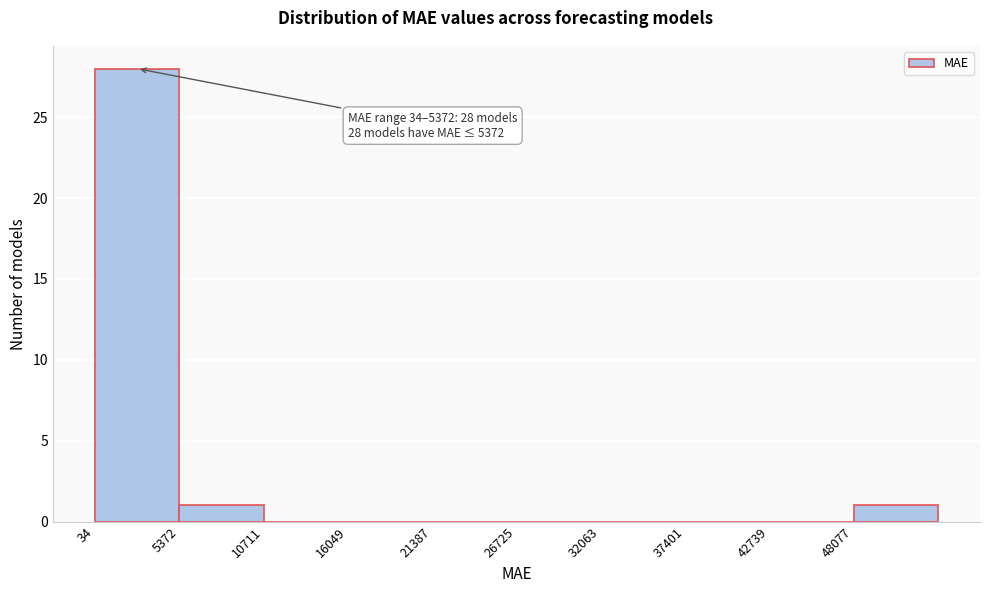

Which range on the x-axis has the tallest bar?

0 to 5000